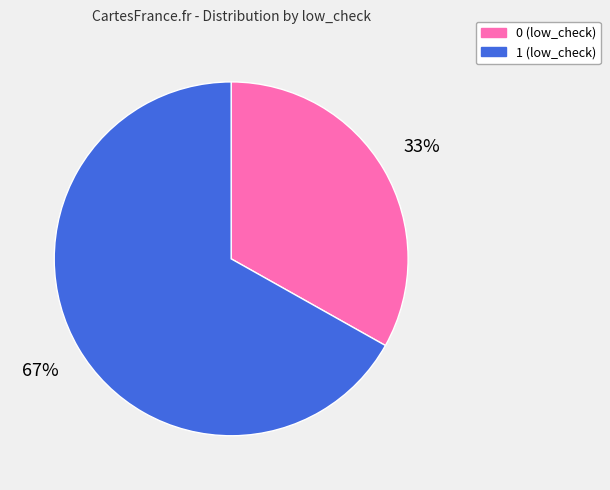

Rank the categories by value from highest to lowest.

1 (low_check), 0 (low_check)